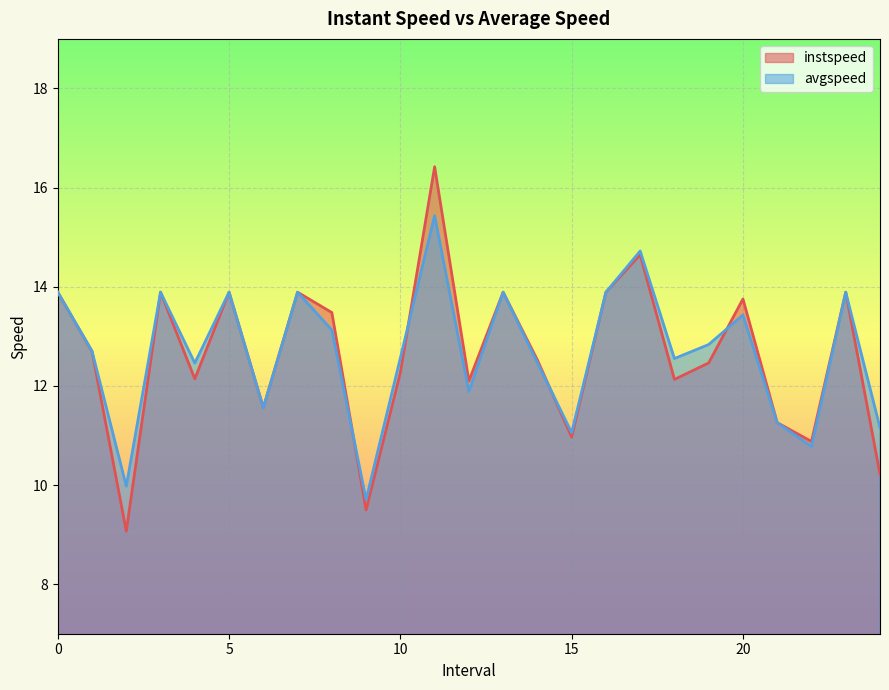

How many data points in avgspeed are above 12?

17